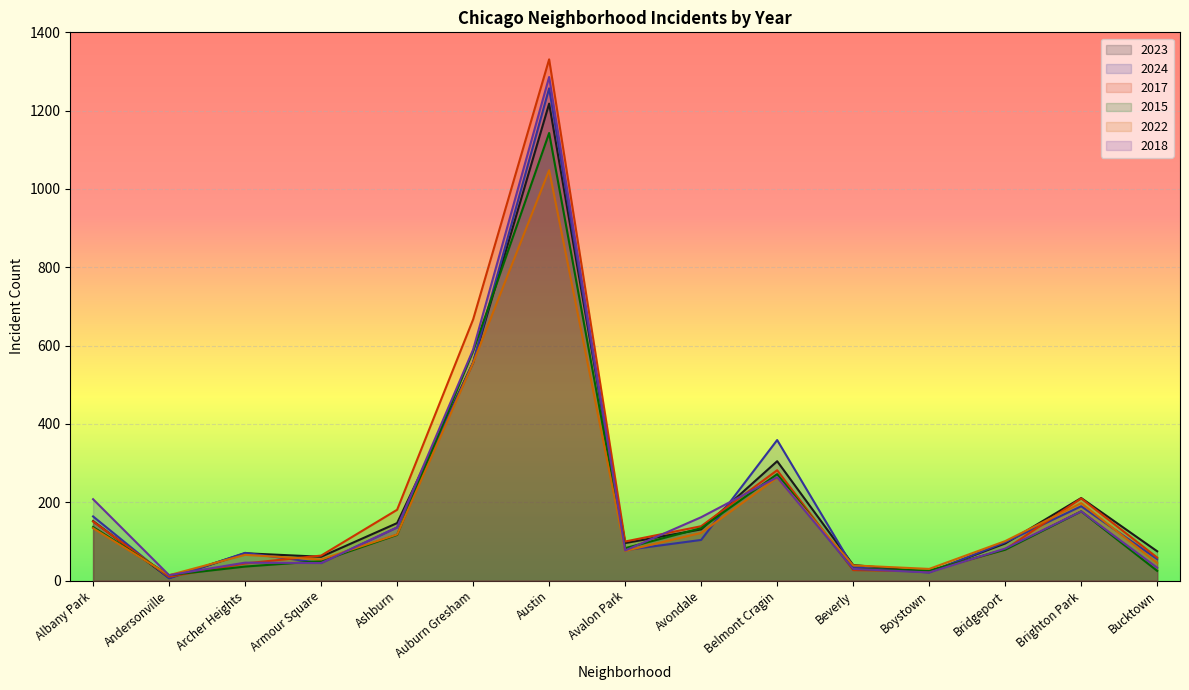

What is the total value across all series at Boystown?

144